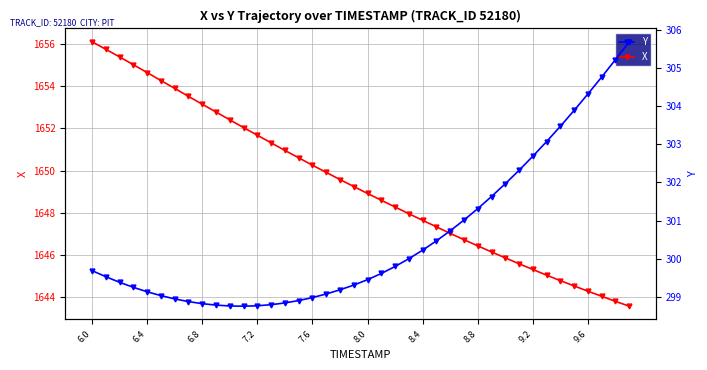

True or false: X and Y intersect in this chart.

False